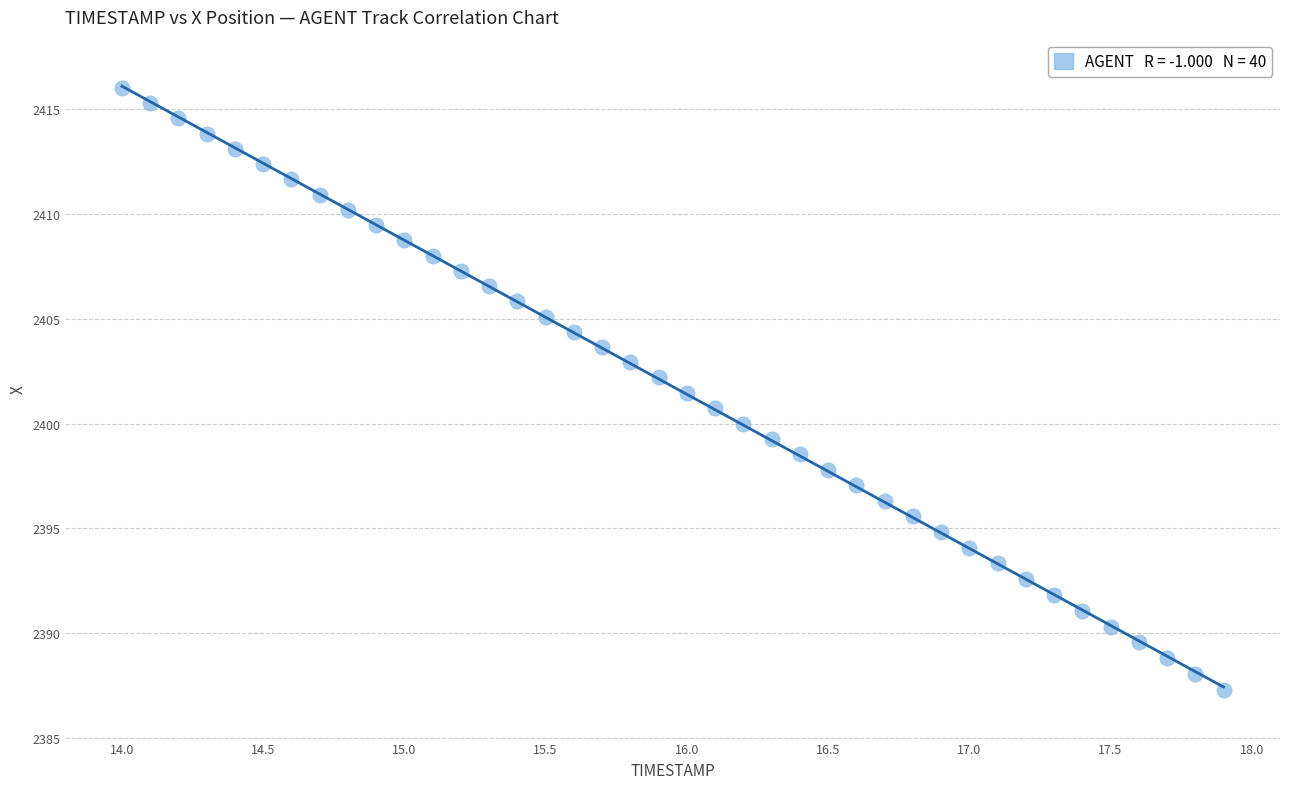

What is the range of X values (max minus min)?

3.9